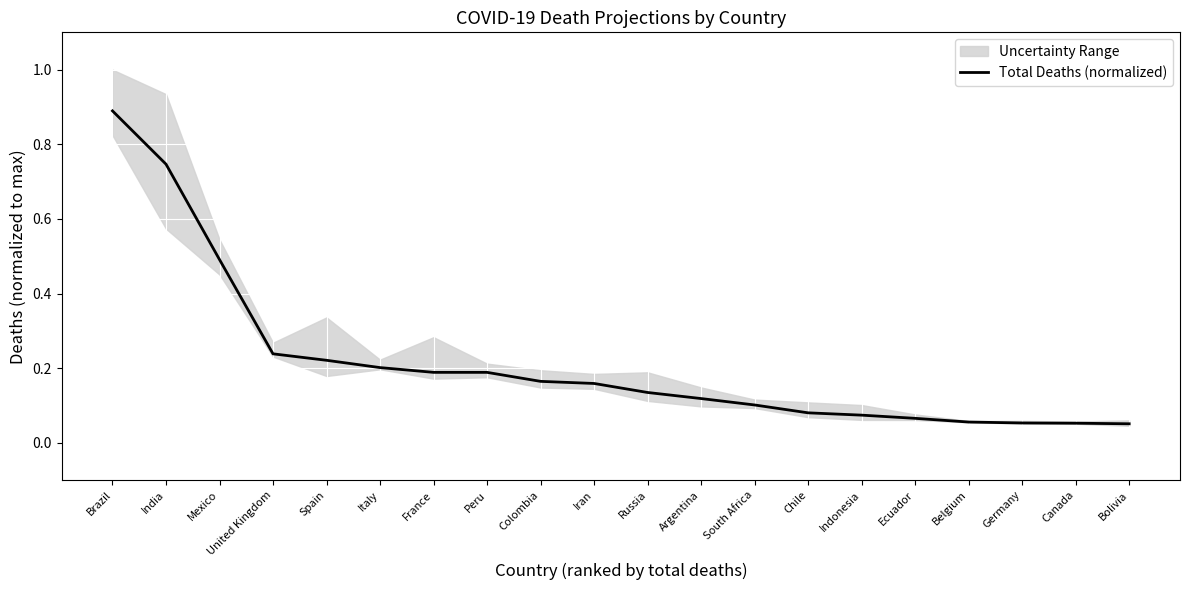

What is the maximum value shown in the chart?

0.9